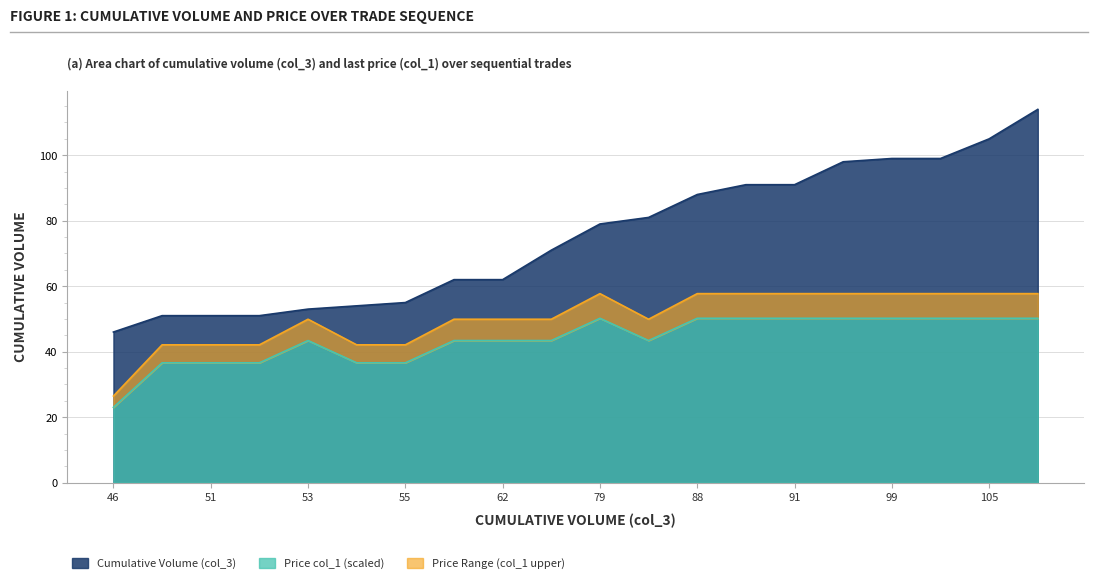

Which series has the largest total across all categories?

Cumulative Volume (col_3)